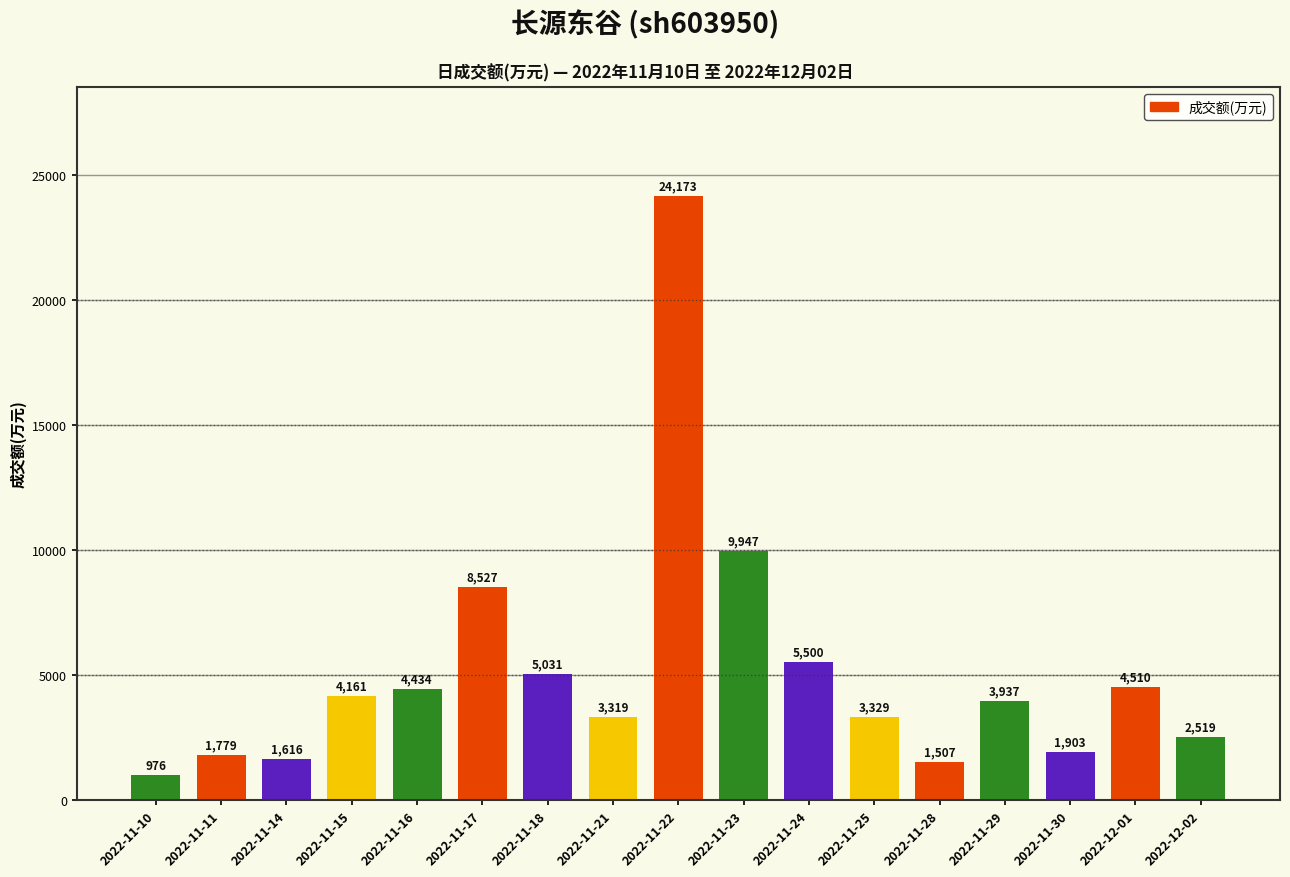

Rank the categories by value from lowest to highest.

2022-11-10, 2022-11-28, 2022-11-14, 2022-11-11, 2022-11-30, 2022-12-02, 2022-11-21, 2022-11-25, 2022-11-29, 2022-11-15, 2022-11-16, 2022-12-01, 2022-11-18, 2022-11-24, 2022-11-17, 2022-11-23, 2022-11-22